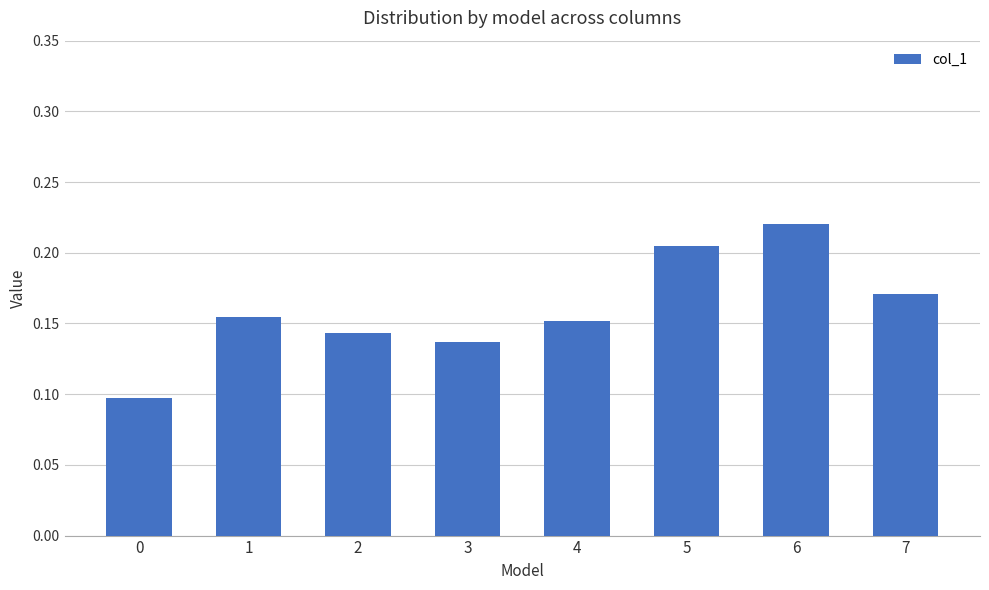

How many values are between 0 and 1?

8